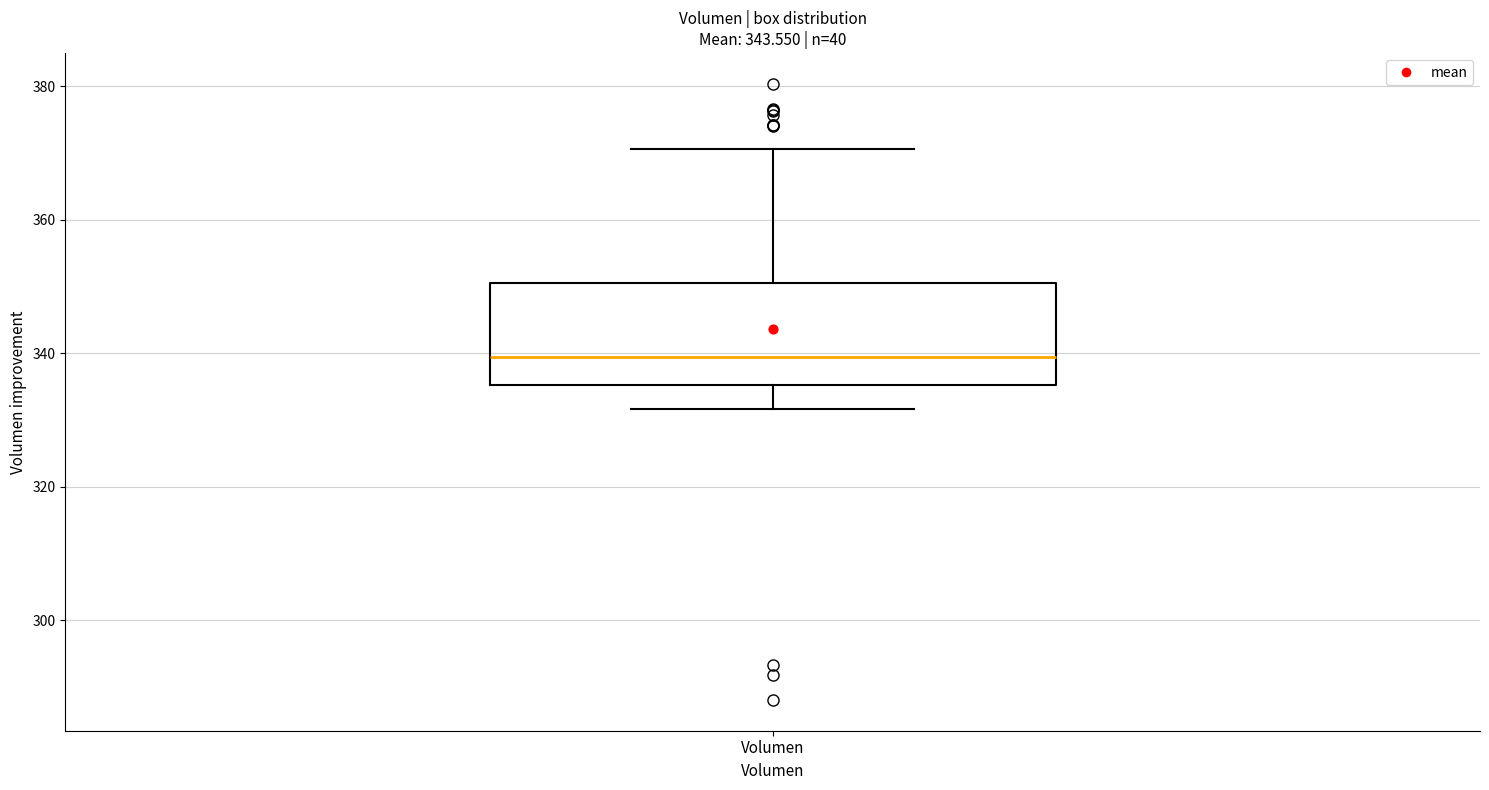

Where does the median line of the box for Volumen sit on the y-axis? The values are not printed on the chart, so give them approximately, as read against the axis.

340